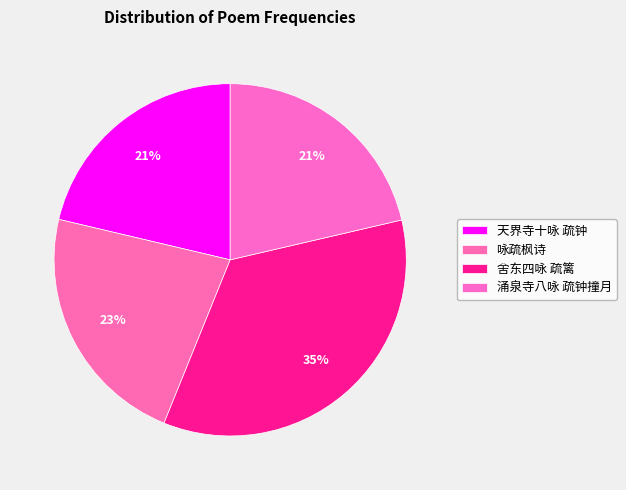

To the nearest percent, what is the difference between the 天界寺十咏 疏钟 and 舍东四咏 疏篱 slice percentages?

13%